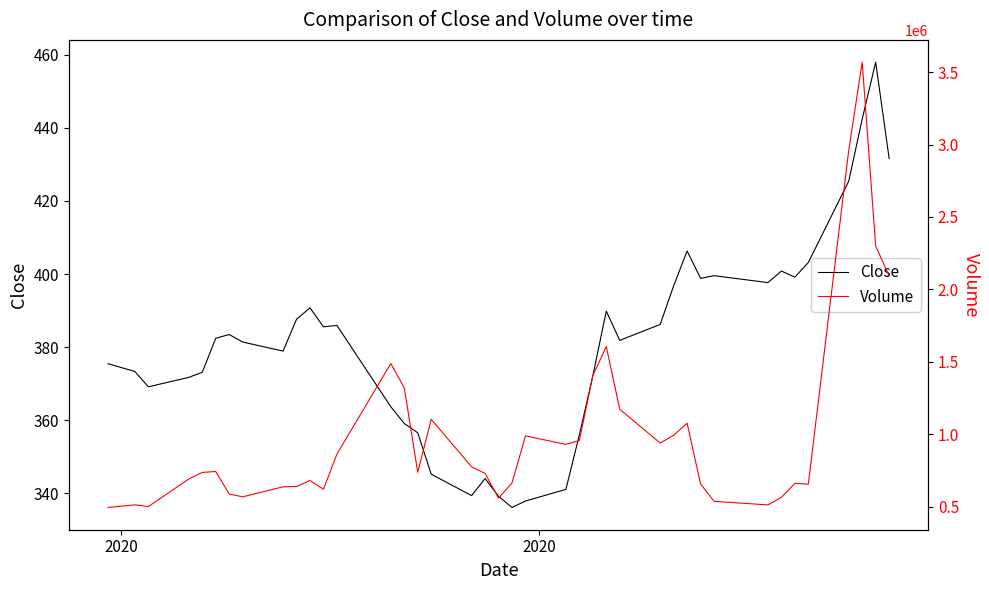

Which series has the largest range (max minus min)?

Volume